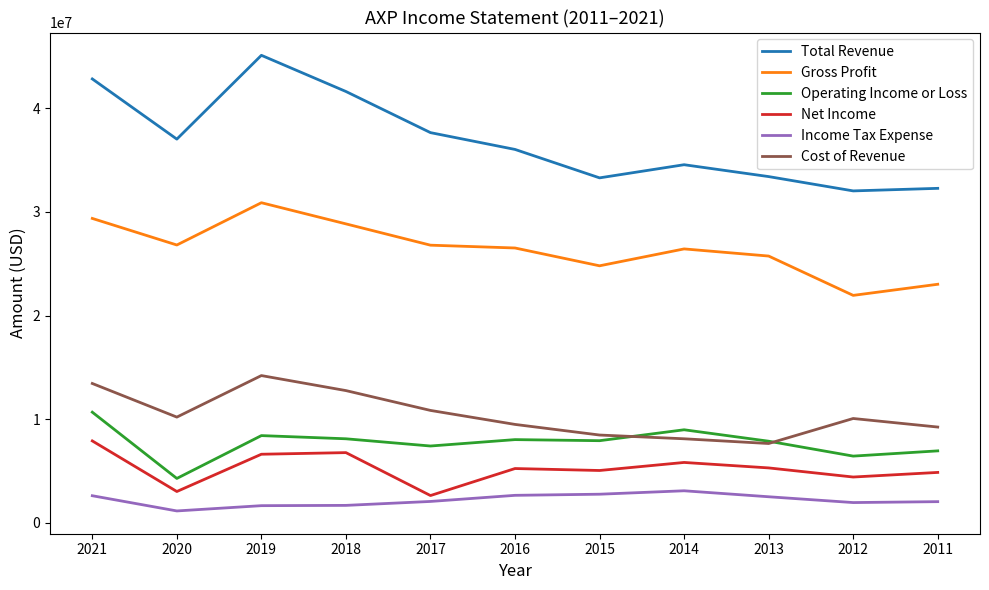

At which category does Gross Profit reach its first local valley?

2020